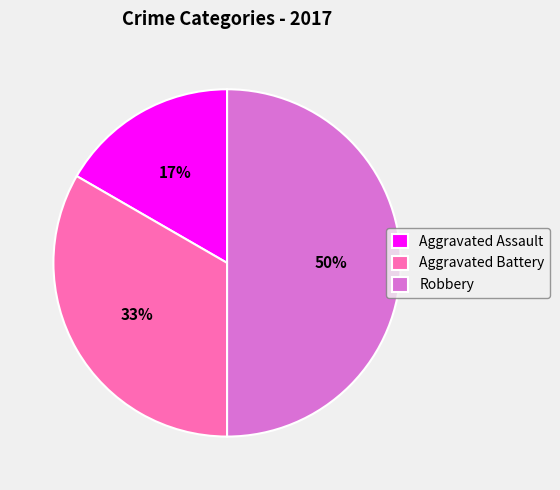

Count the number of slices in the pie.

3